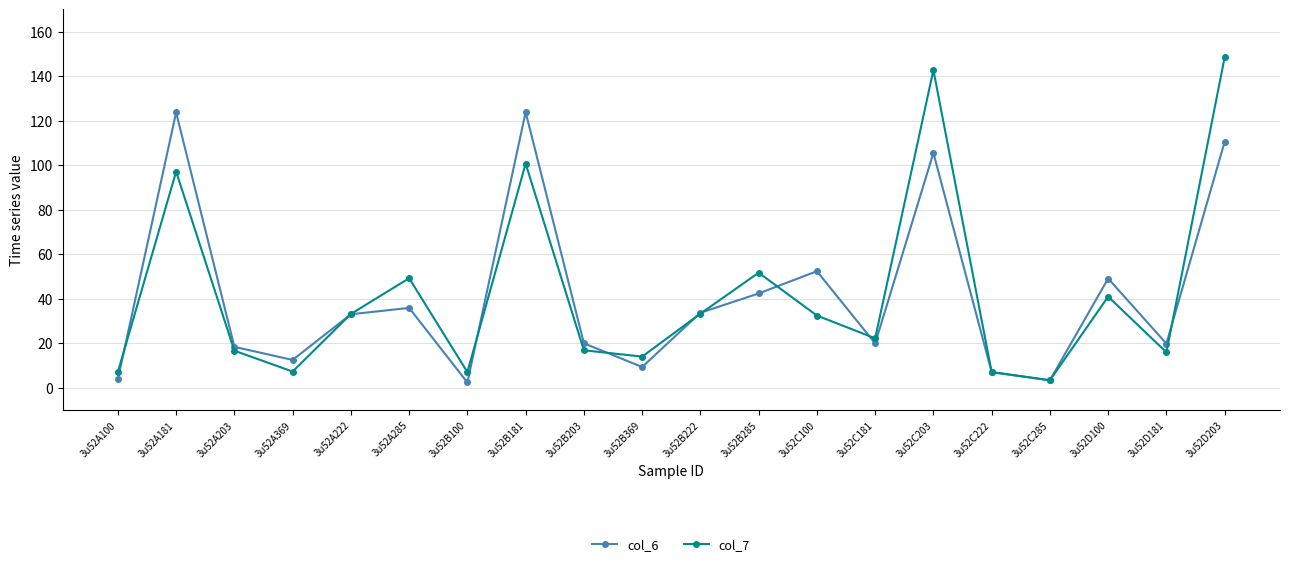

What are all the series names shown in the legend?

col_6, col_7